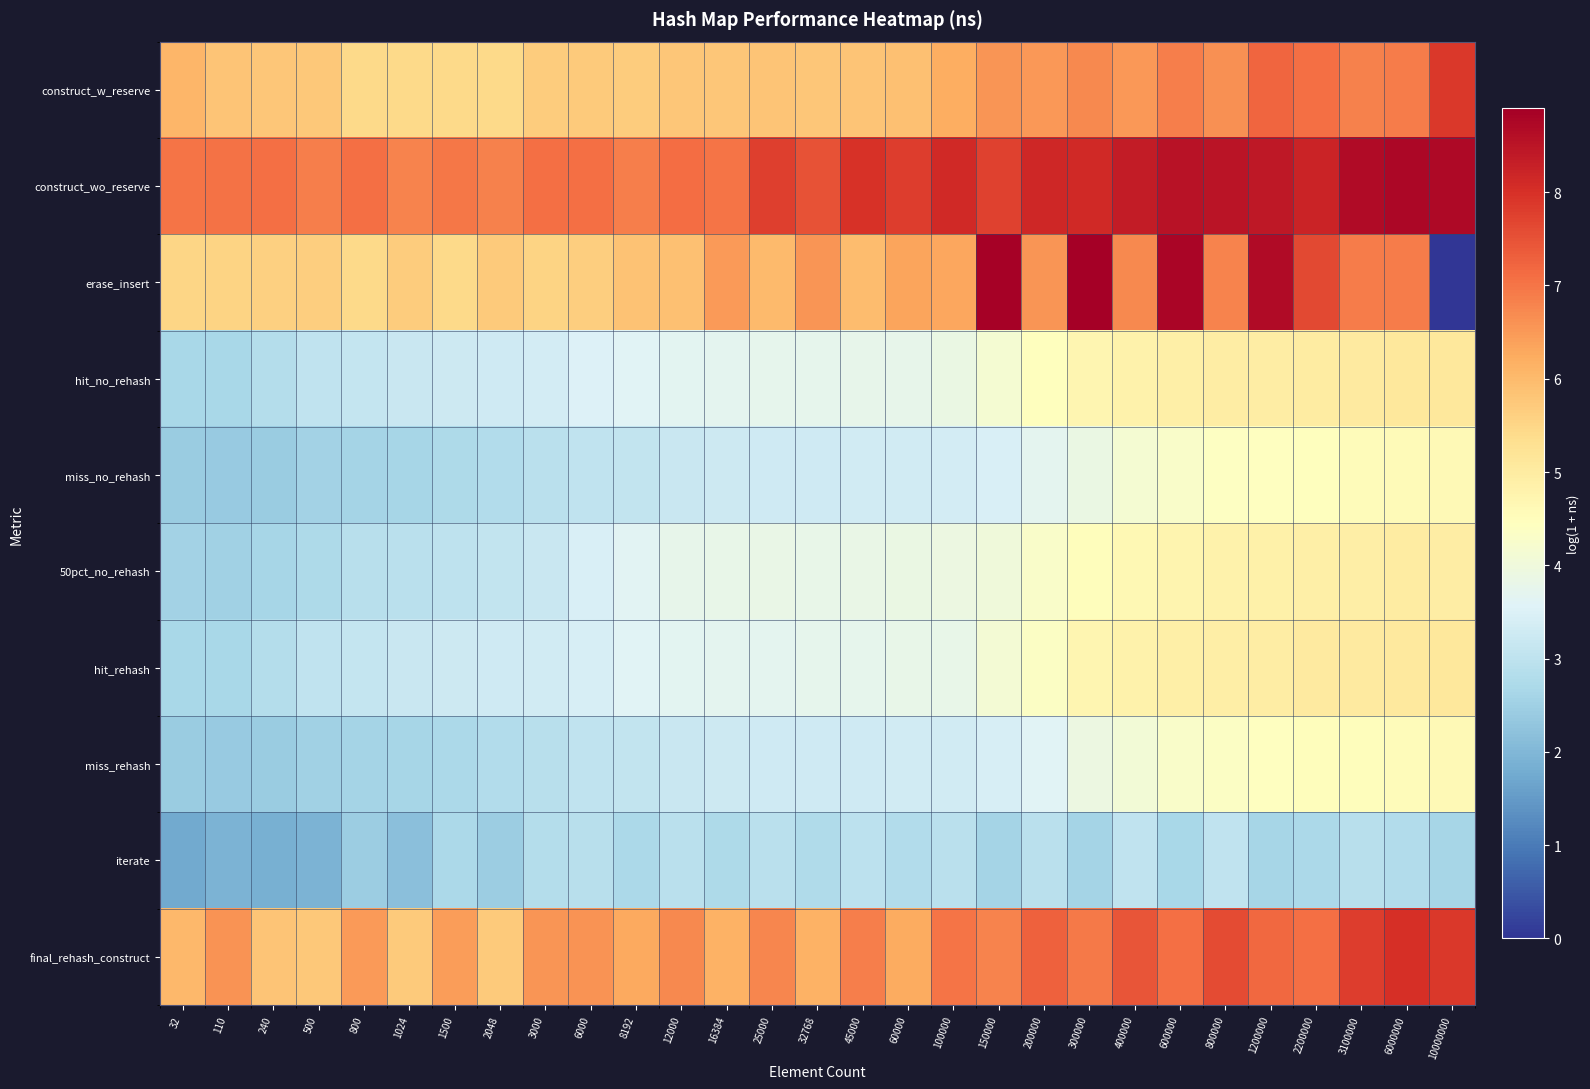

Which series has the largest range (max minus min)?

erase_insert